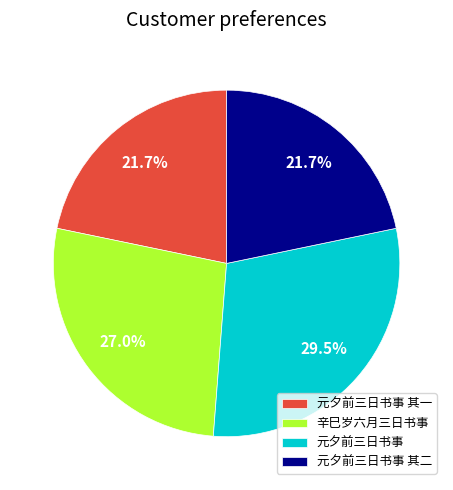

How many segments does this pie chart have?

4